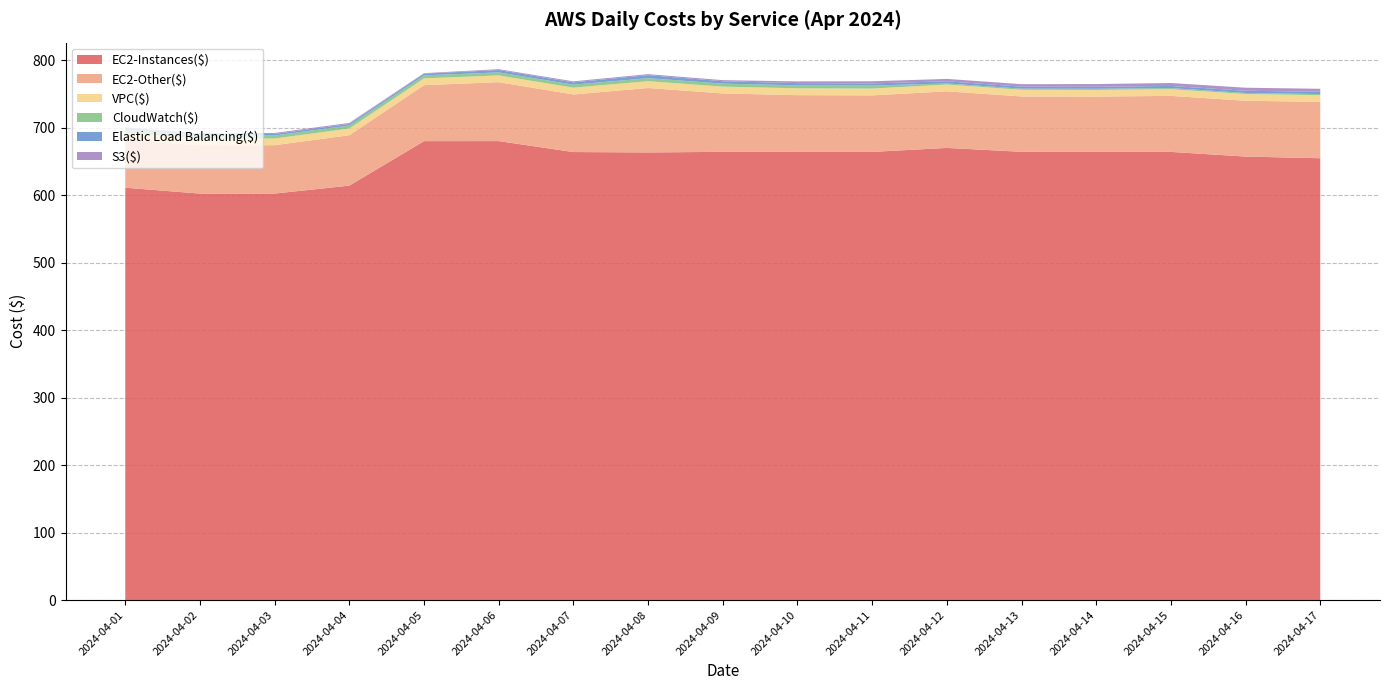

Reading left to right, transcribe all the data shown in this chart.

EC2-Instances($): 611.4	602.6	602.7	614.4	680.4	680.4	664.2	663.6	664.5	664.4	664.4	670.4	664.6	664.4	664.4	657.5	655.1
EC2-Other($): 71.4	71.4	71.7	74.7	83.0	87.4	85.4	95.5	86.6	84.1	83.8	83.9	82.1	82.0	83.1	82.8	83.5
VPC($): 9.9	9.9	9.9	10.0	10.1	10.0	10.1	10.1	10.1	10.1	10.1	10.0	9.9	9.9	9.9	9.9	10.0
CloudWatch($): 4.5	4.5	4.5	4.5	4.5	4.5	4.5	4.5	4.5	4.5	4.5	1.6	1.6	1.6	1.6	1.6	1.6
Elastic Load Balancing($): 2.3	2.3	2.3	2.3	2.5	3.5	3.4	4.5	3.5	3.2	3.2	3.2	2.9	3.0	3.2	3.2	3.4
S3($): 1.4	1.4	1.4	1.5	0.8	1.3	1.5	1.5	1.6	2.6	3.2	3.5	3.7	4.1	4.3	4.5	4.4